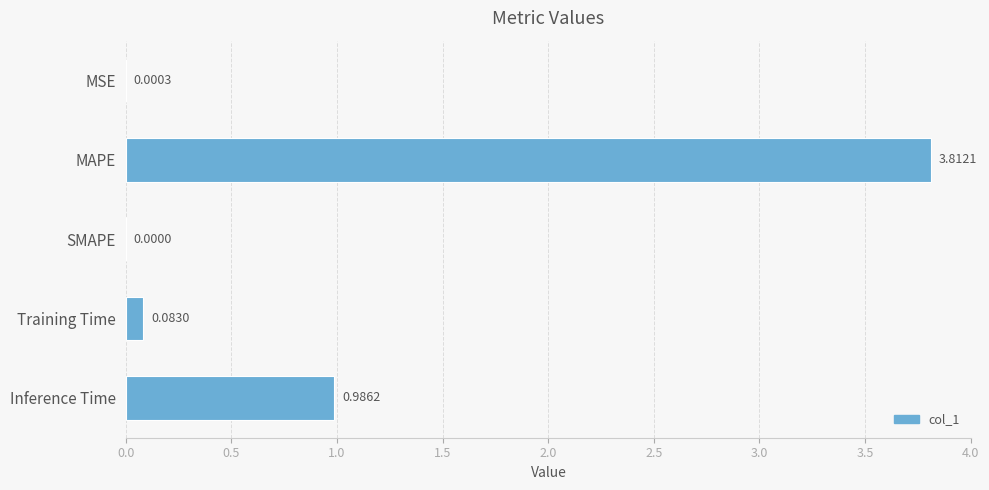

What is the sum of all values?

4.9